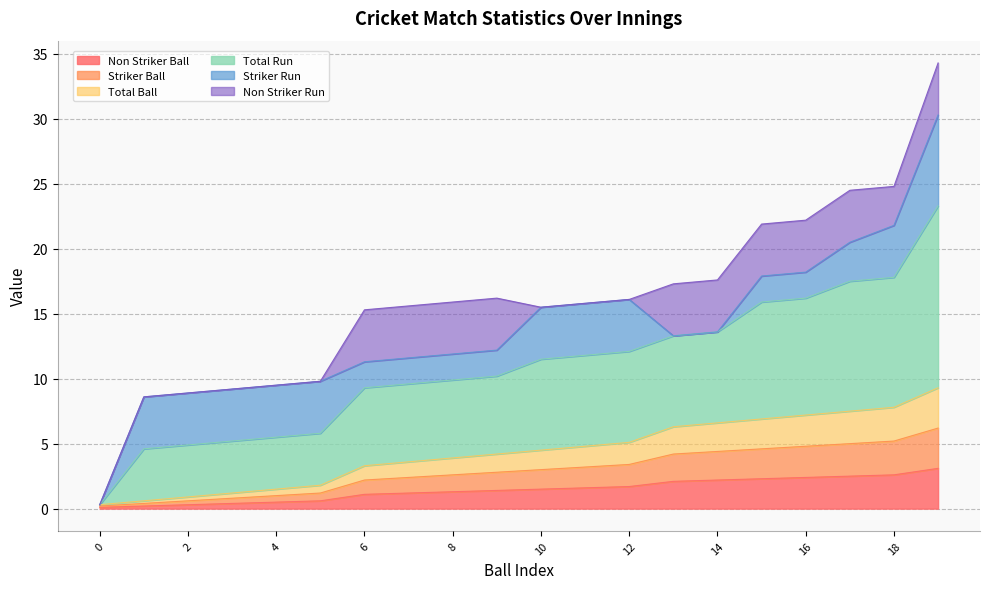

How many data points in Striker Ball are above 1?

14